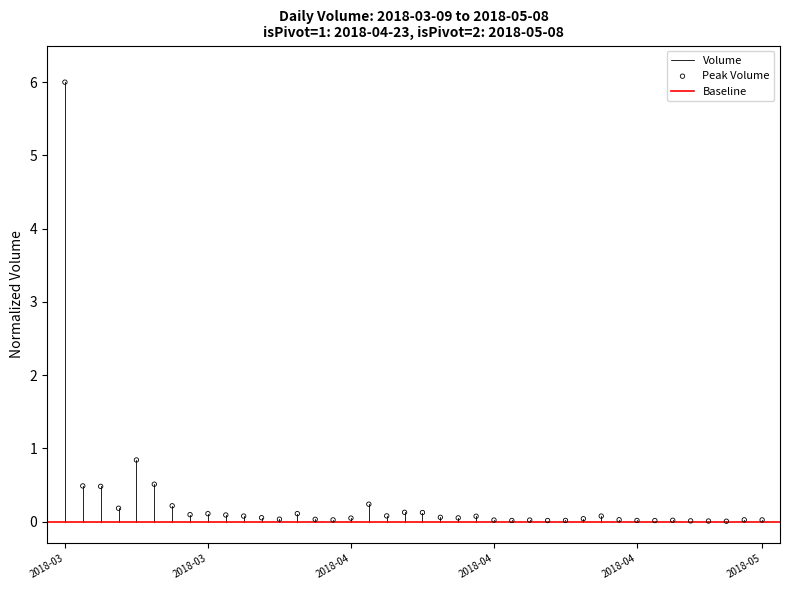

What Y value in the scatter plot is closest to 3?

0.8